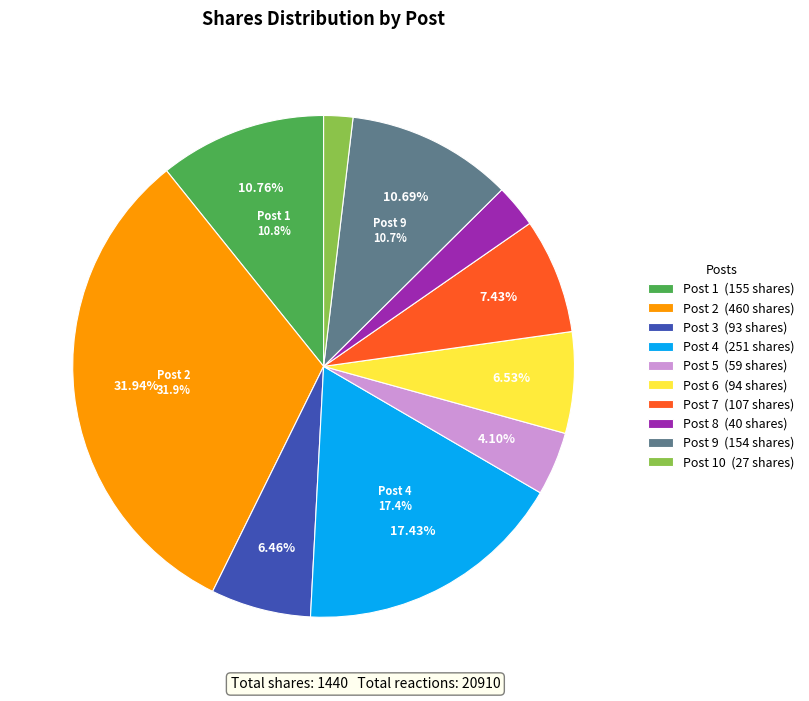

To the nearest percent, what is the difference between the largest and smallest slice percentages?

30%